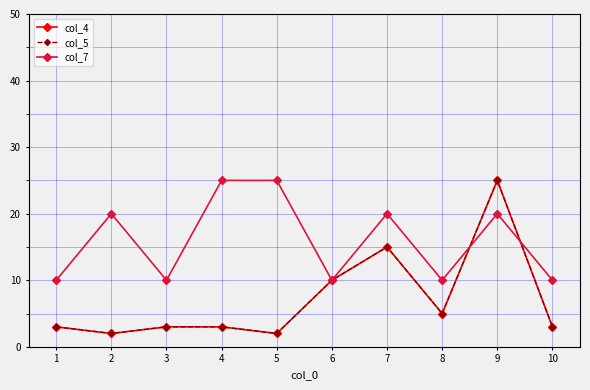

How many lines are shown in the chart?

3